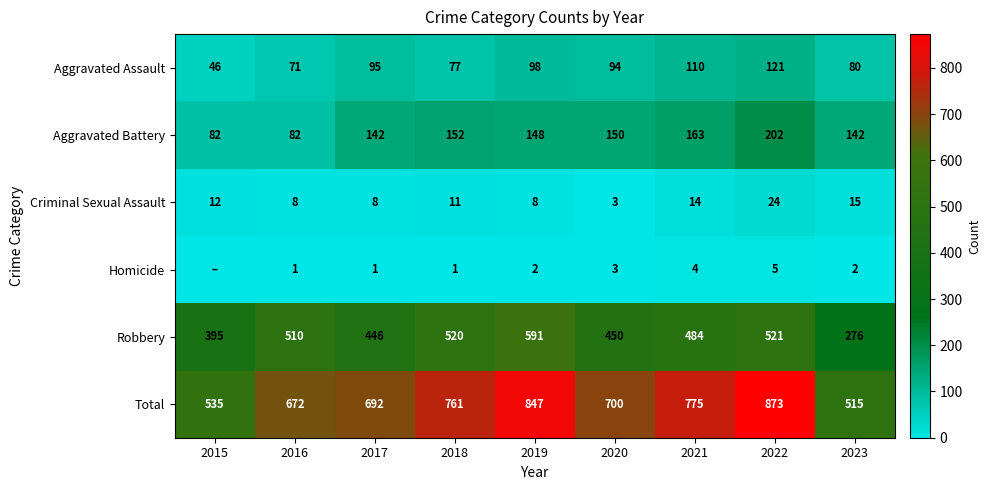

Rank the series at 2018 from lowest to highest value.

Homicide, Criminal Sexual Assault, Aggravated Assault, Aggravated Battery, Robbery, Total